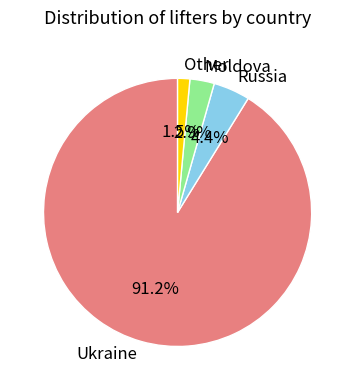

Which category has the biggest portion of the pie?

Ukraine